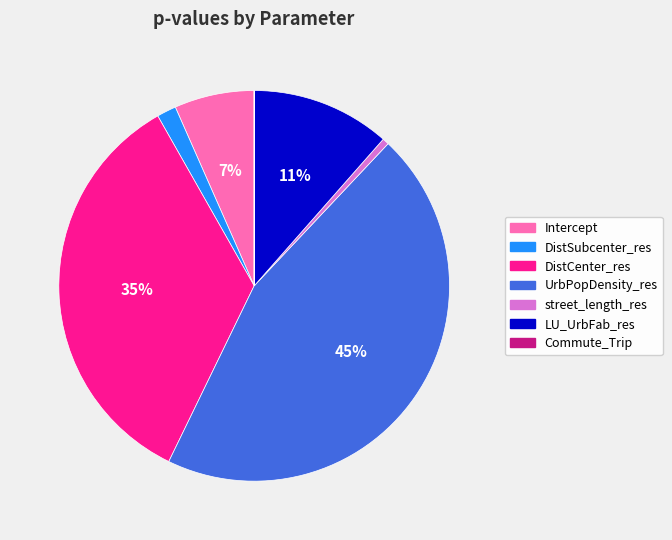

To the nearest percent, what is the combined percentage of LU_UrbFab_res and DistSubcenter_res?

13%